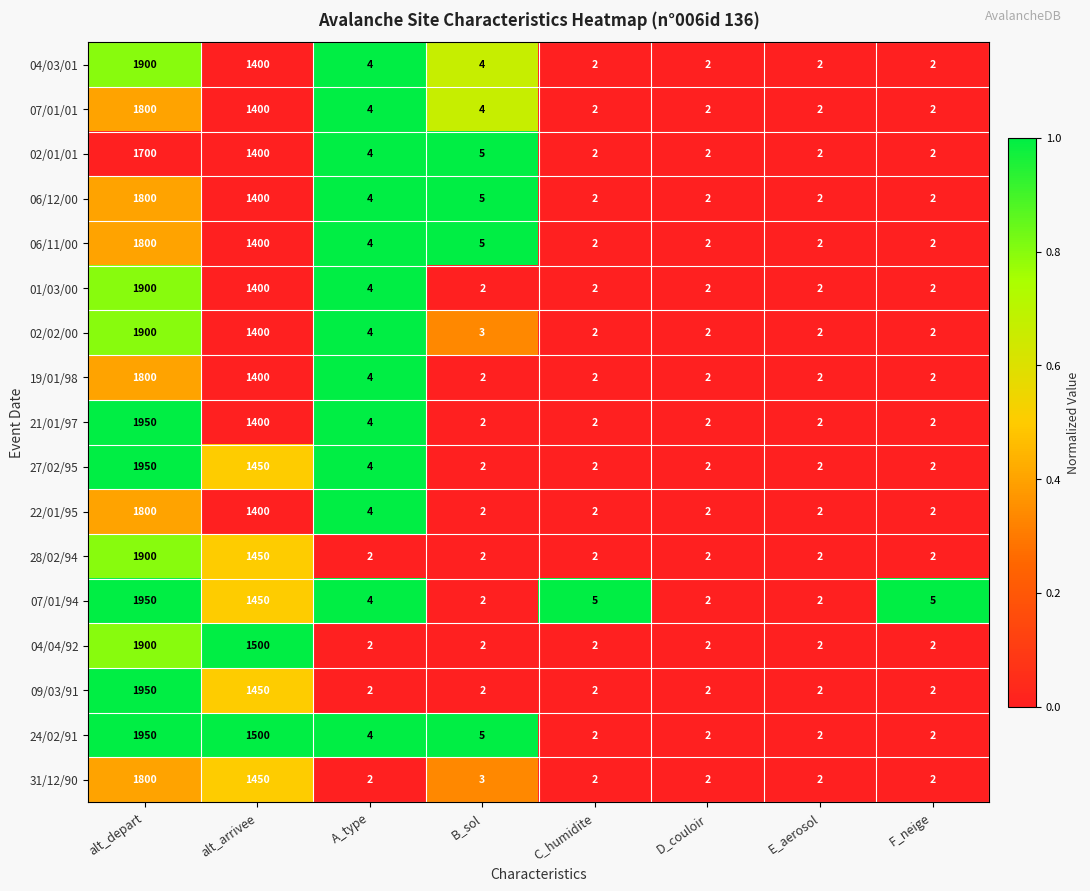

What is the difference between the highest and lowest values at B_sol?

3